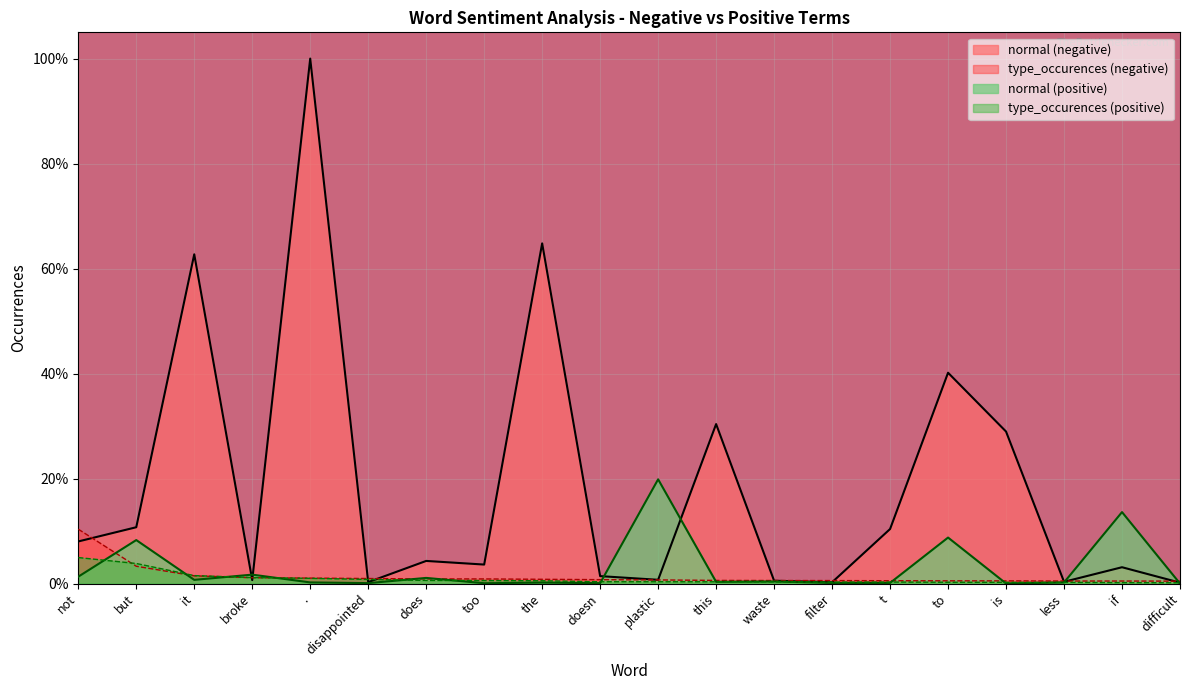

What is the label of the 9th point from the right?

this